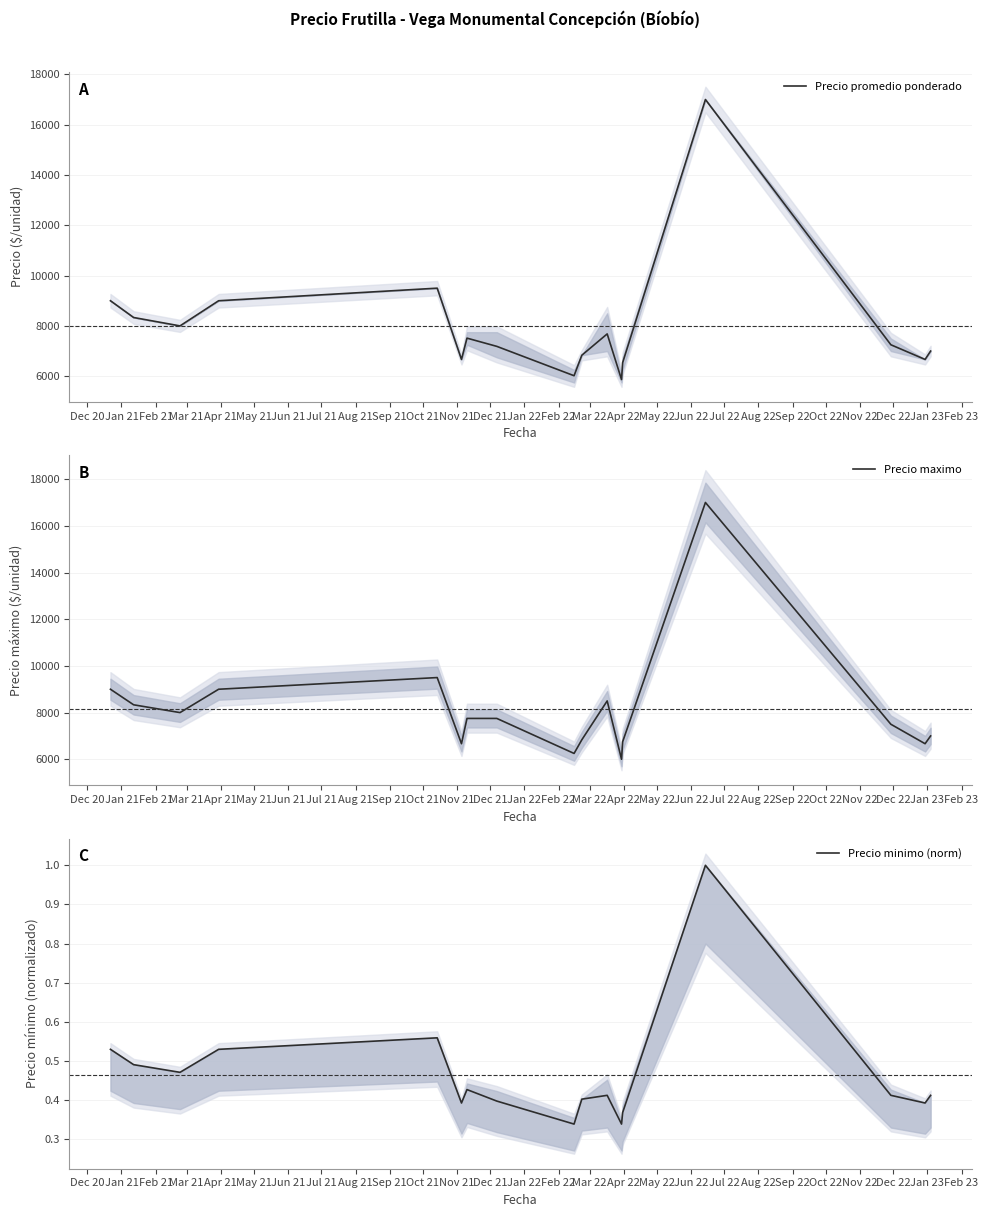

How many data points in Precio promedio ponderado are less than 7250?

8